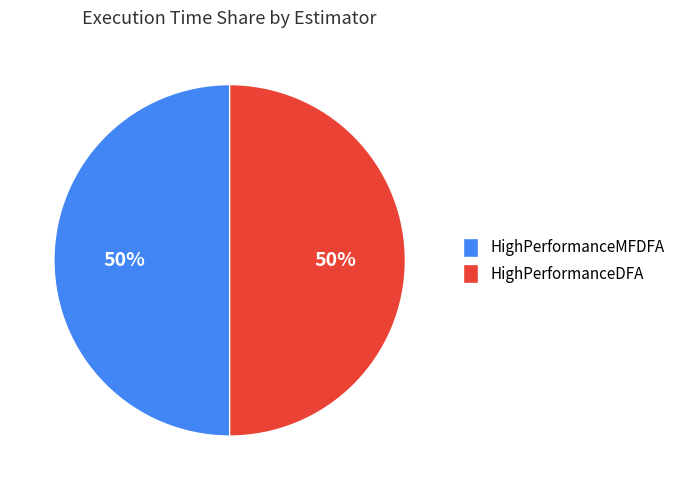

To the nearest percent, what portion does HighPerformanceMFDFA represent?

50%